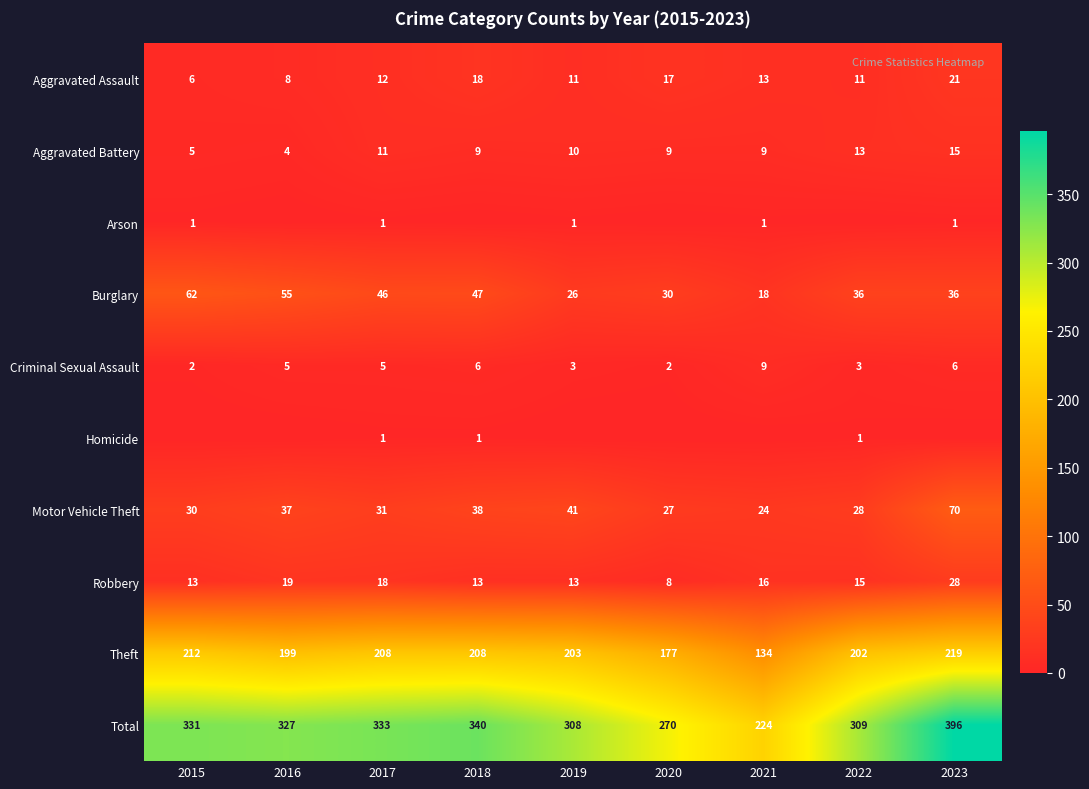

Which has a higher value, 2016 or 2015?

2016